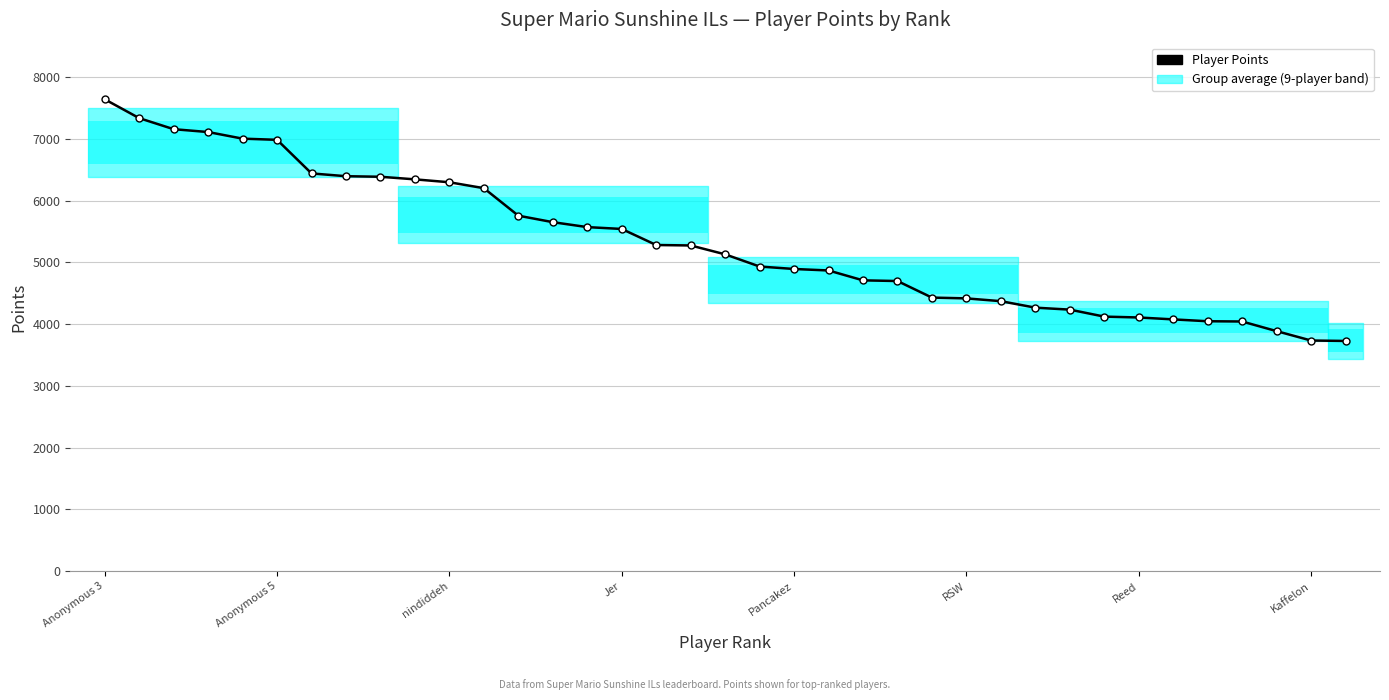

Does the chart contain any negative values?

No